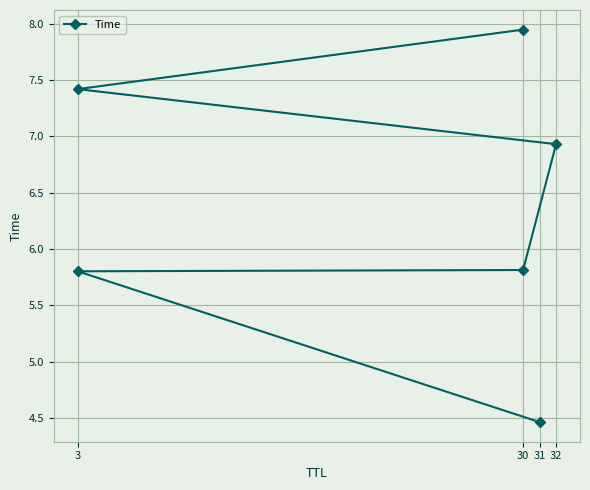

Reading left to right, what are all the values shown in this chart?

4.5	5.8	5.8	6.9	7.4	7.9